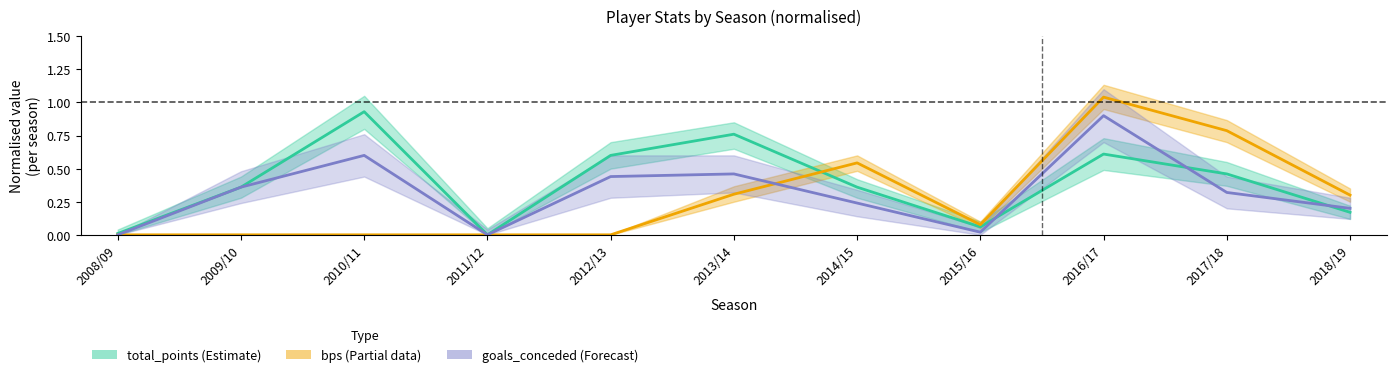

The value of goals_conceded at 2014/15 is 0.1. True or false?

False